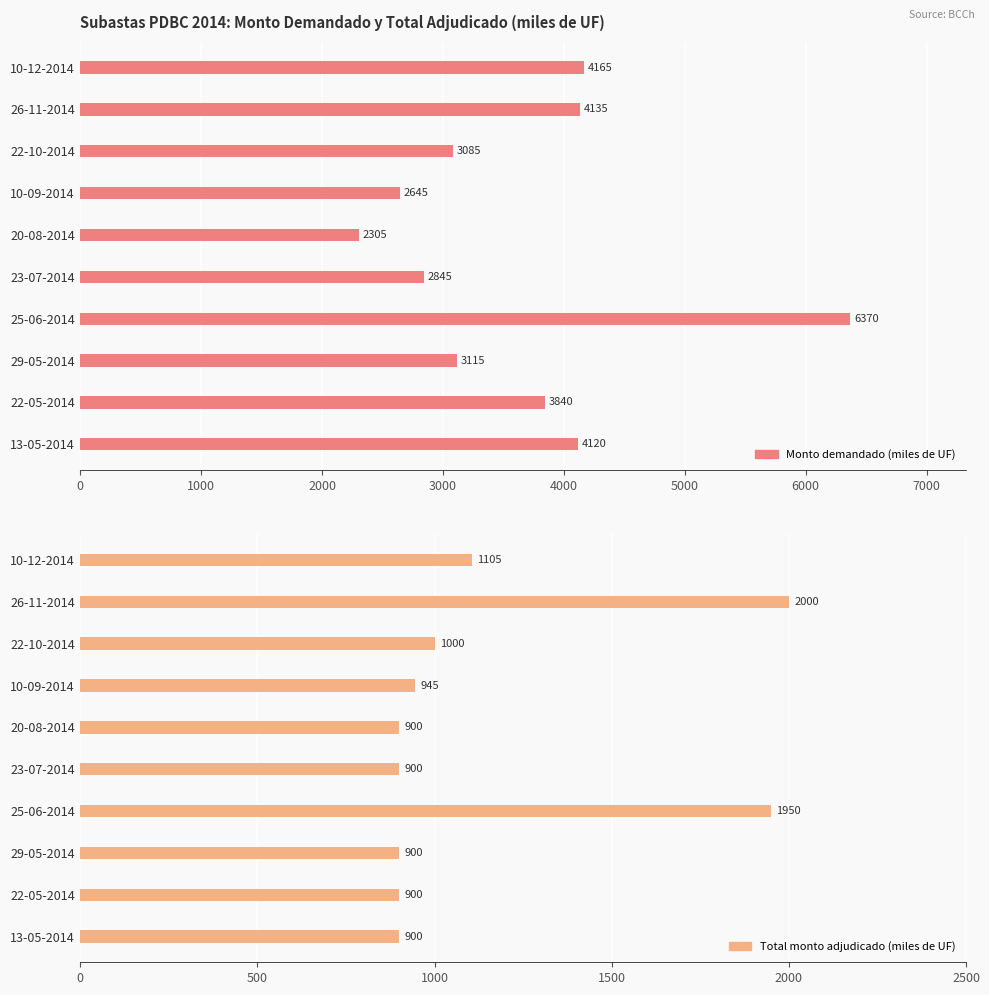

Reading left to right, extract all data points from this chart.

Monto demandado (miles de UF): 4120	3840	3115	6370	2845	2305	2645	3085	4135	4165
Total monto adjudicado (miles de UF): 900	900	900	1950	900	900	945	1000	2000	1105